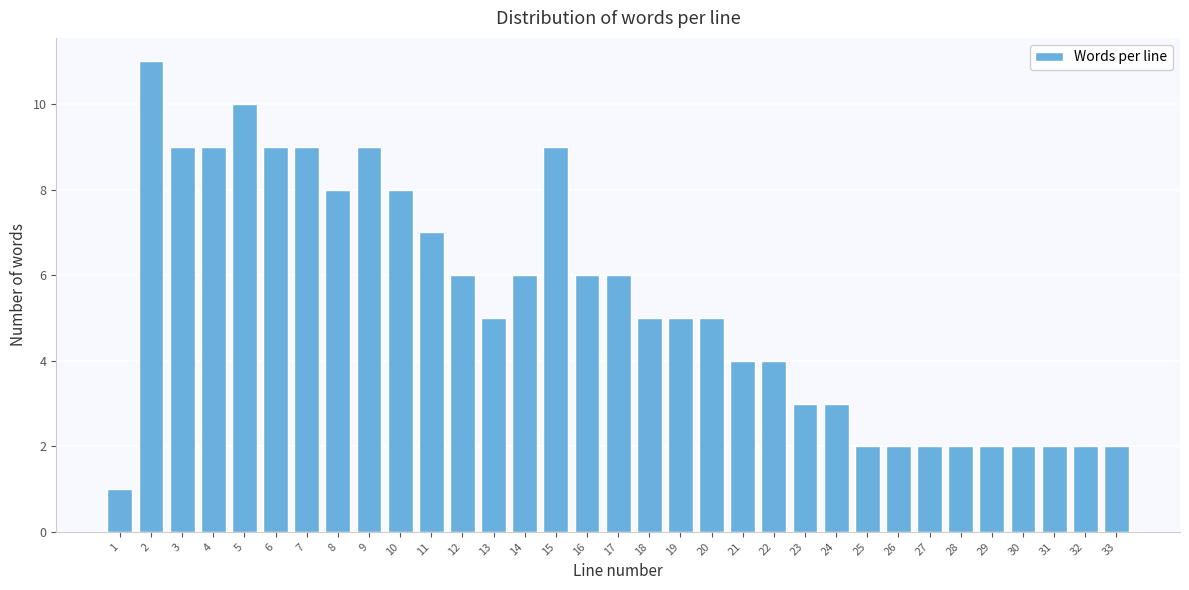

What is the value of the 15th bar from the left?

9